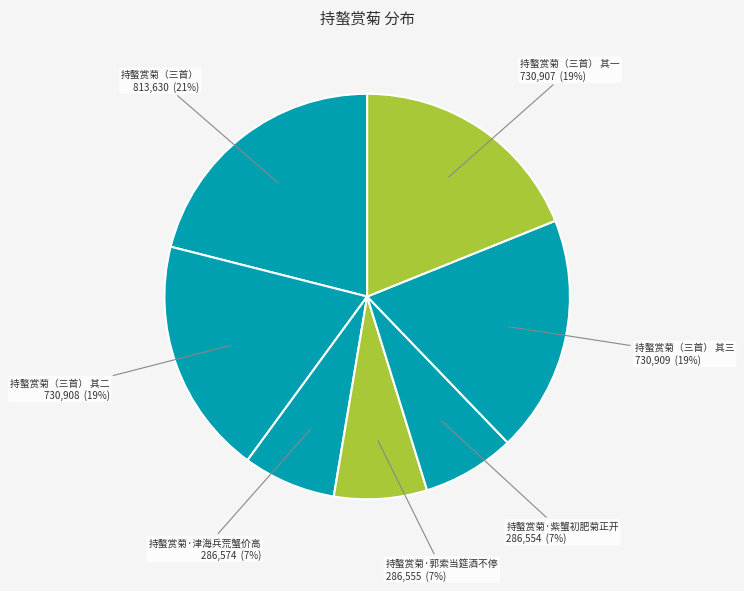

How many segments does this pie chart have?

7